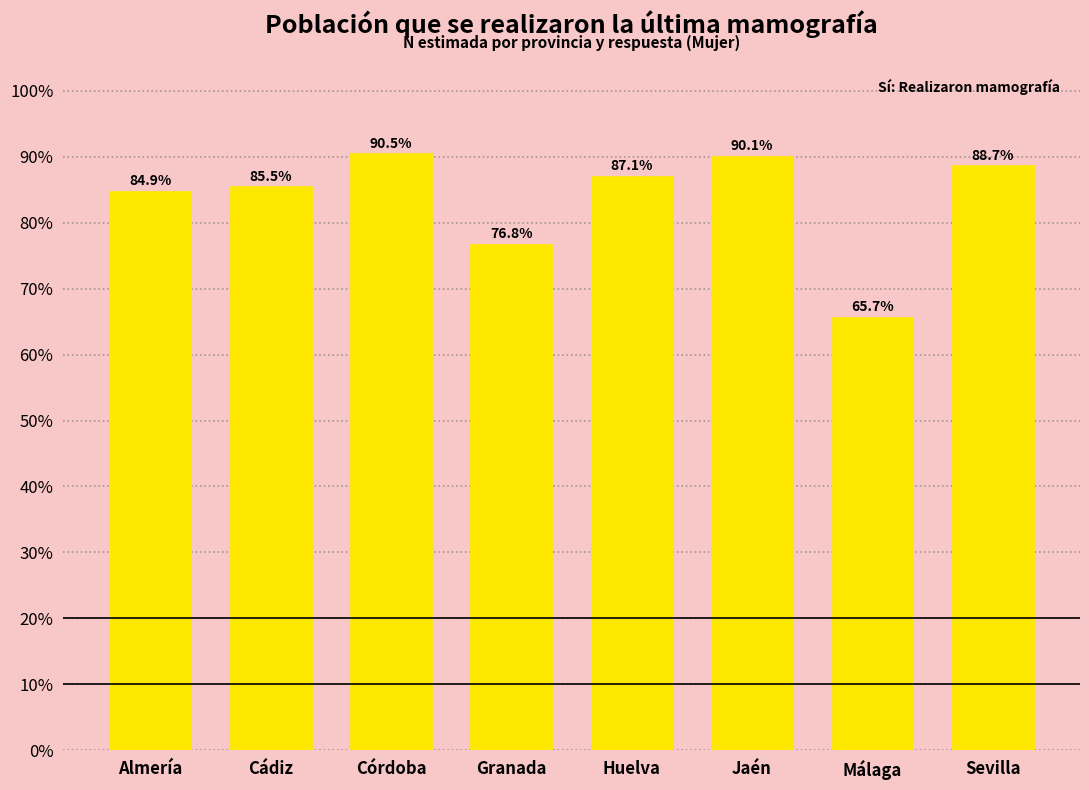

Reading left to right, what are all the values shown in this chart?

84.9	85.5	90.5	76.8	87.1	90.1	65.7	88.7